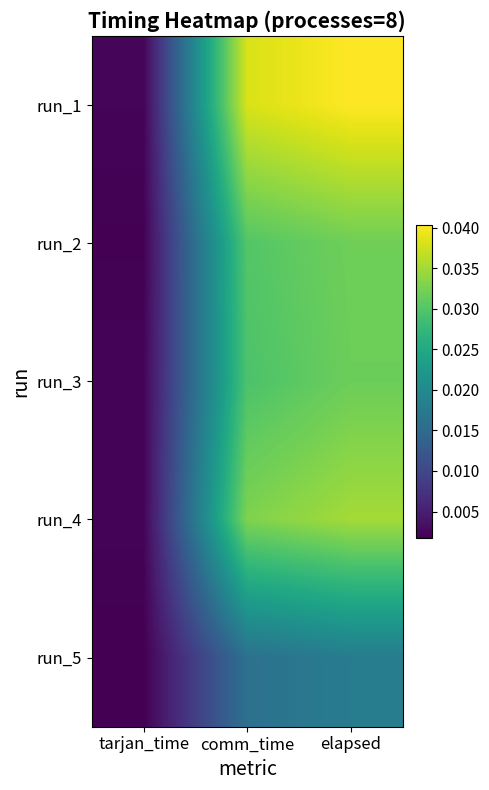

List the series in order of their peak value, lowest first.

run_5, run_3, run_2, run_4, run_1